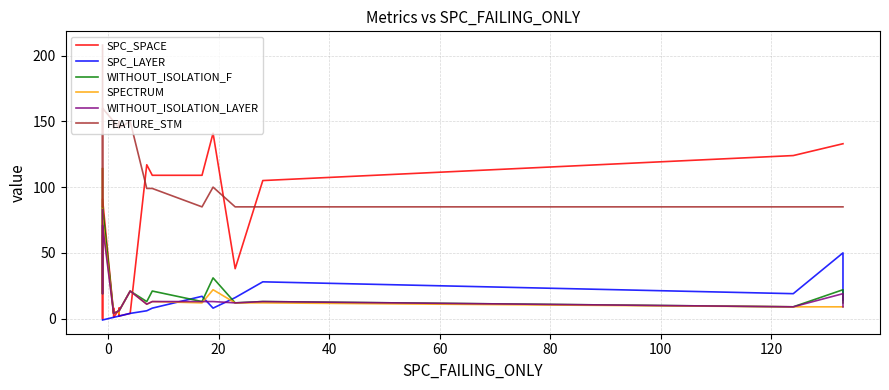

Rank the series by their maximum value, from highest to lowest.

FEATURE_STM, SPC_SPACE, WITHOUT_ISOLATION_F, SPECTRUM, WITHOUT_ISOLATION_LAYER, SPC_LAYER